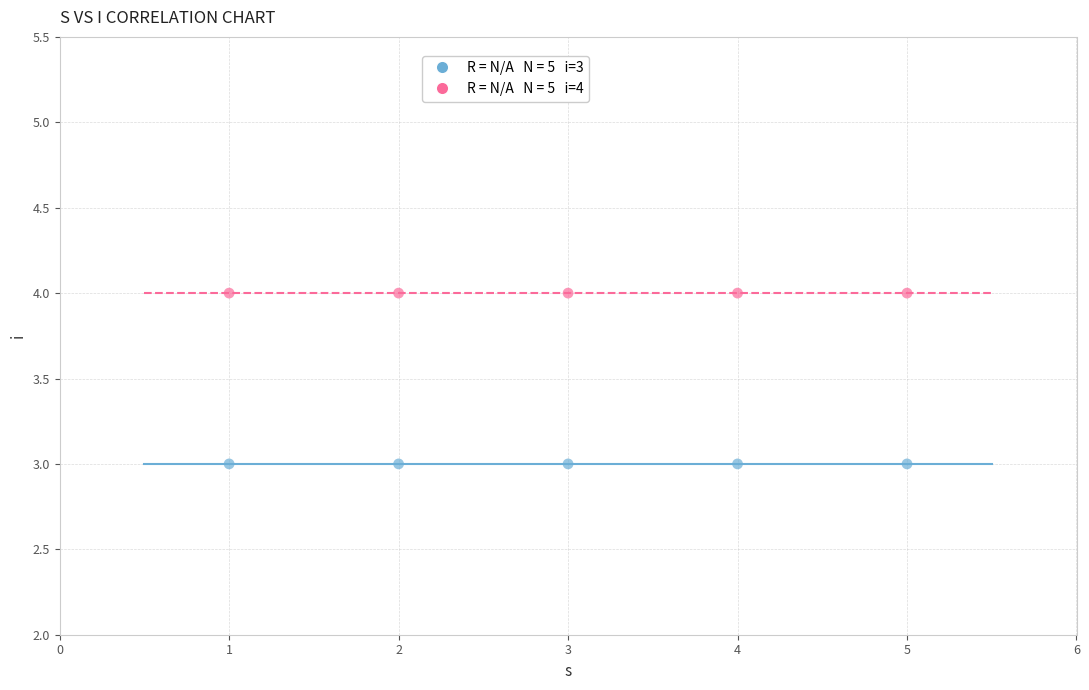

Across all data points, what is the average Y value?

4